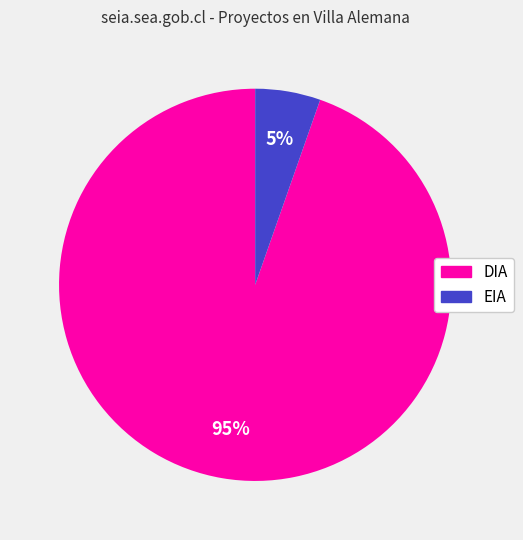

Do EIA and DIA together represent more than half of the pie?

Yes